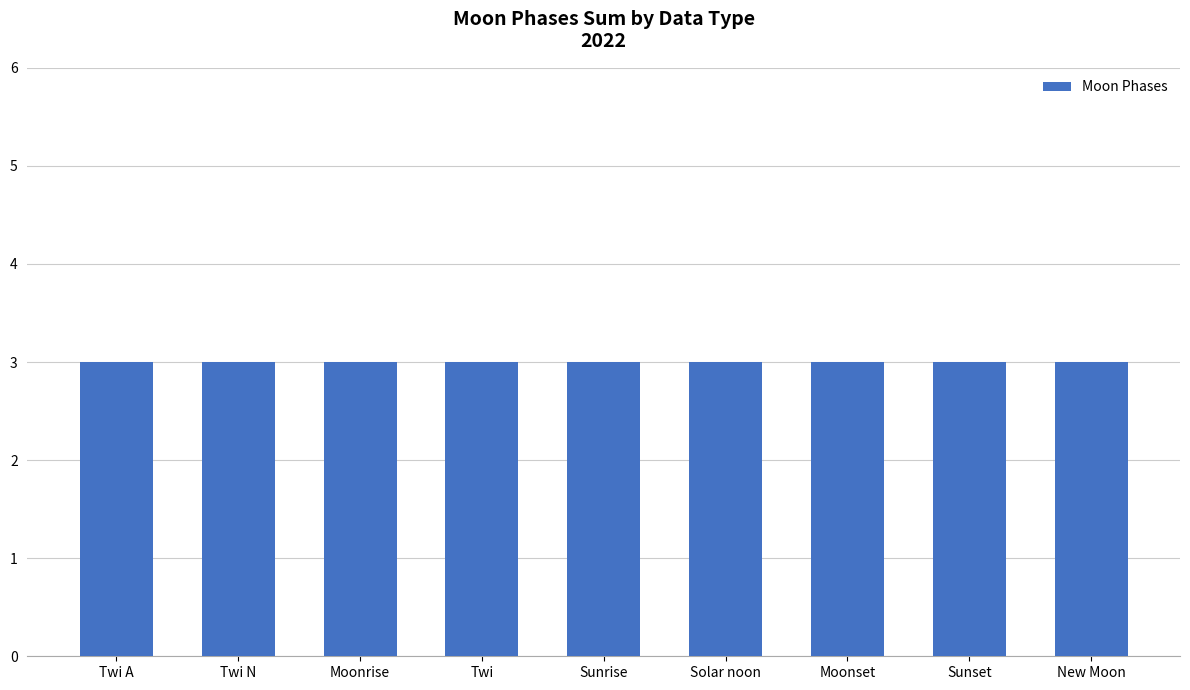

Which label corresponds to the smallest value in the chart?

Twi A